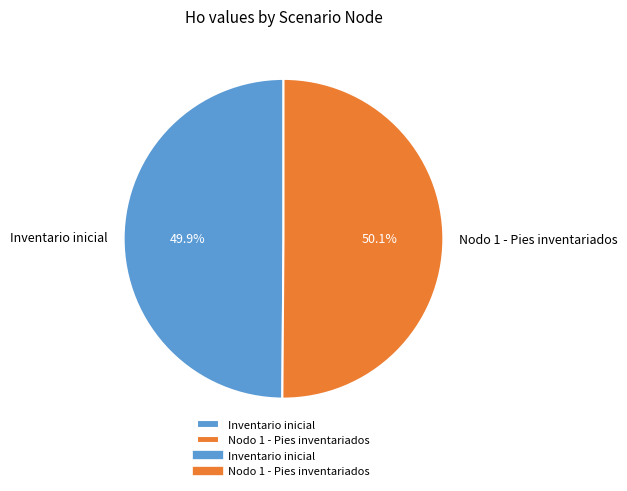

Is the sum of Inventario inicial and Nodo 1 - Pies inventariados greater than half?

Yes